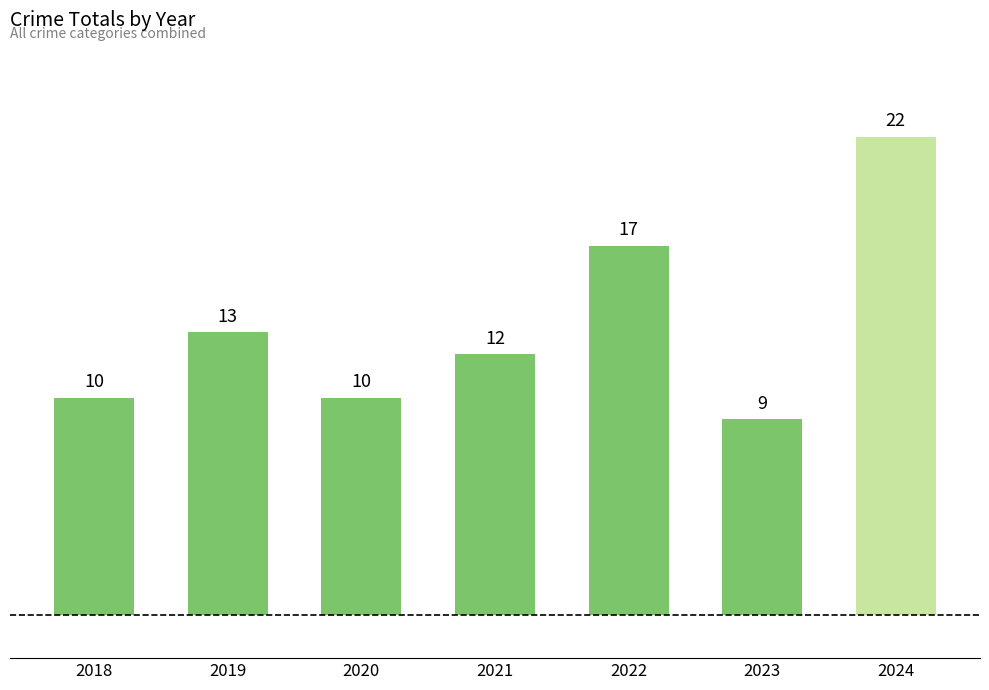

What is the minimum value shown in the chart?

9